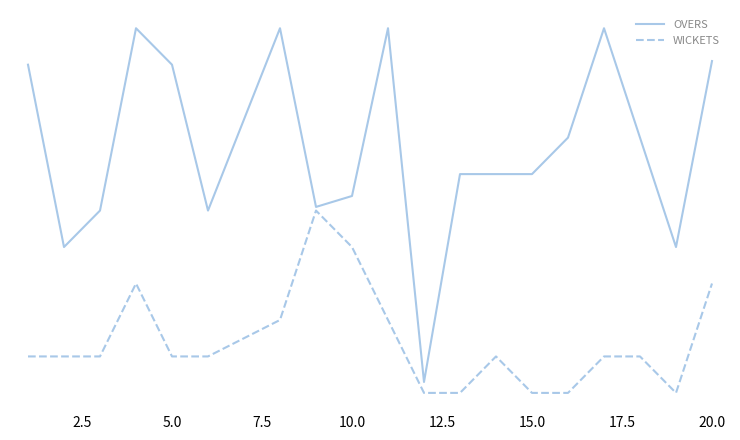

Does the chart have visible grid lines?

No